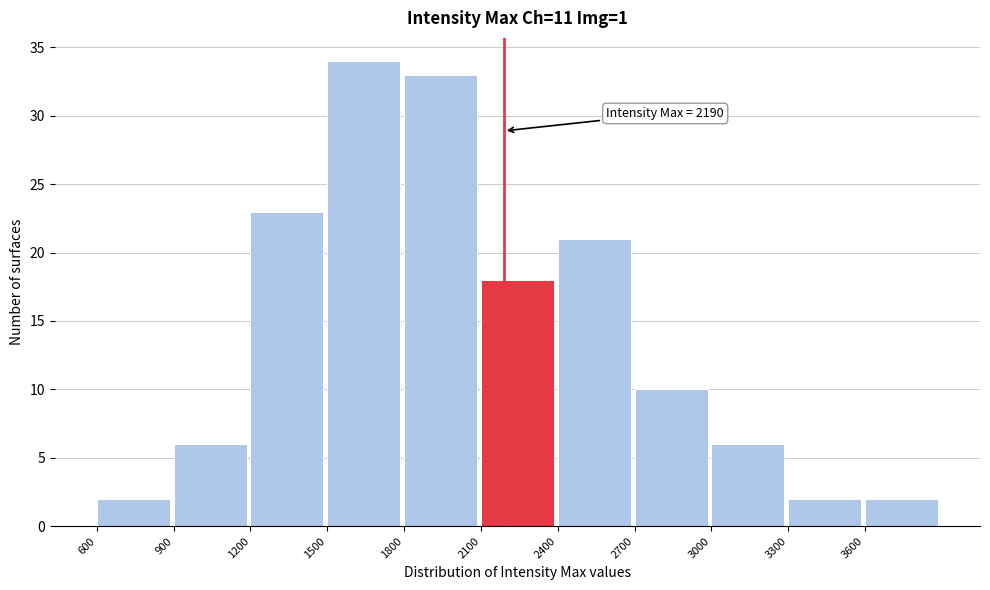

Over which range of the x-axis is the bar tallest?

1500 to 1800